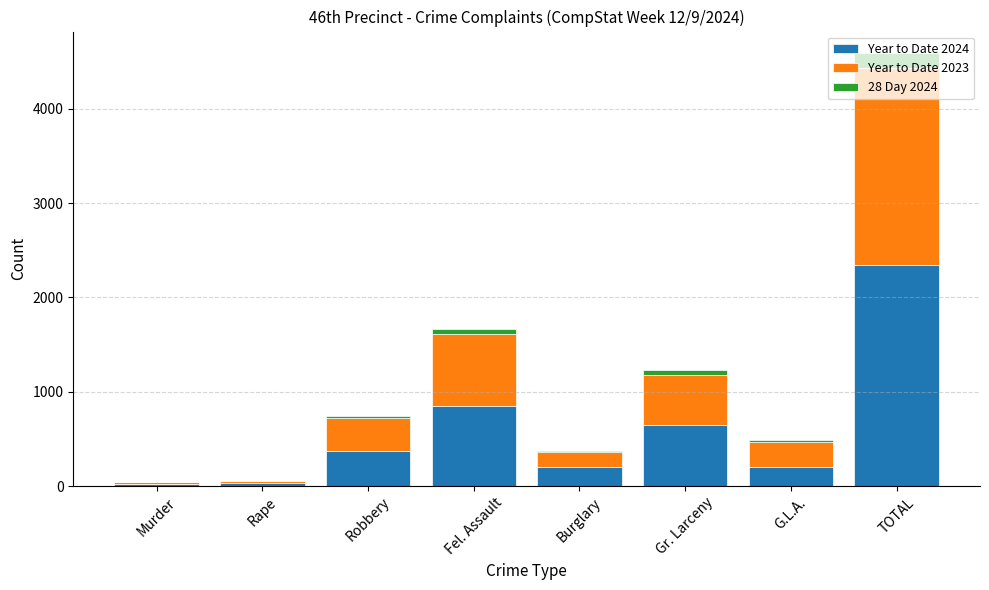

At which category is the sum across all series the highest?

TOTAL